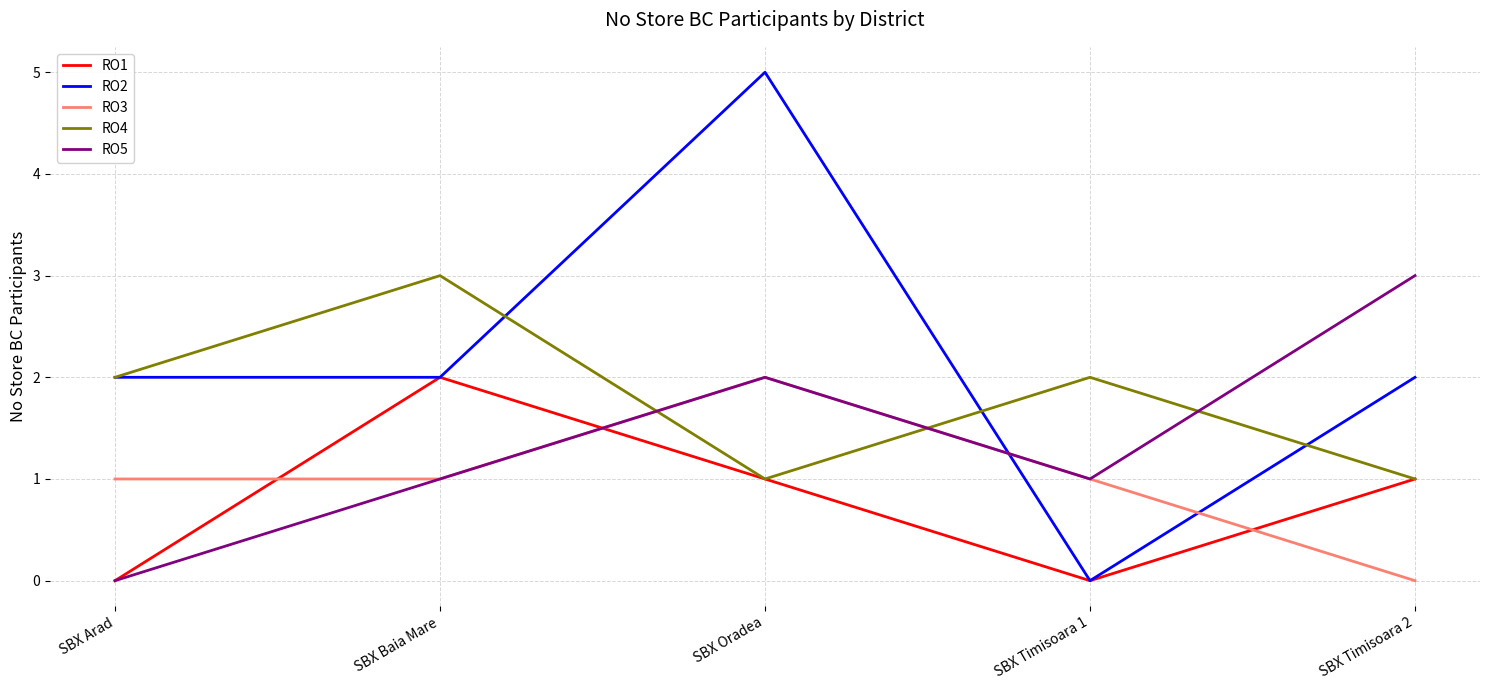

In RO4, how many points are lower than both neighbors (excluding endpoints)?

1